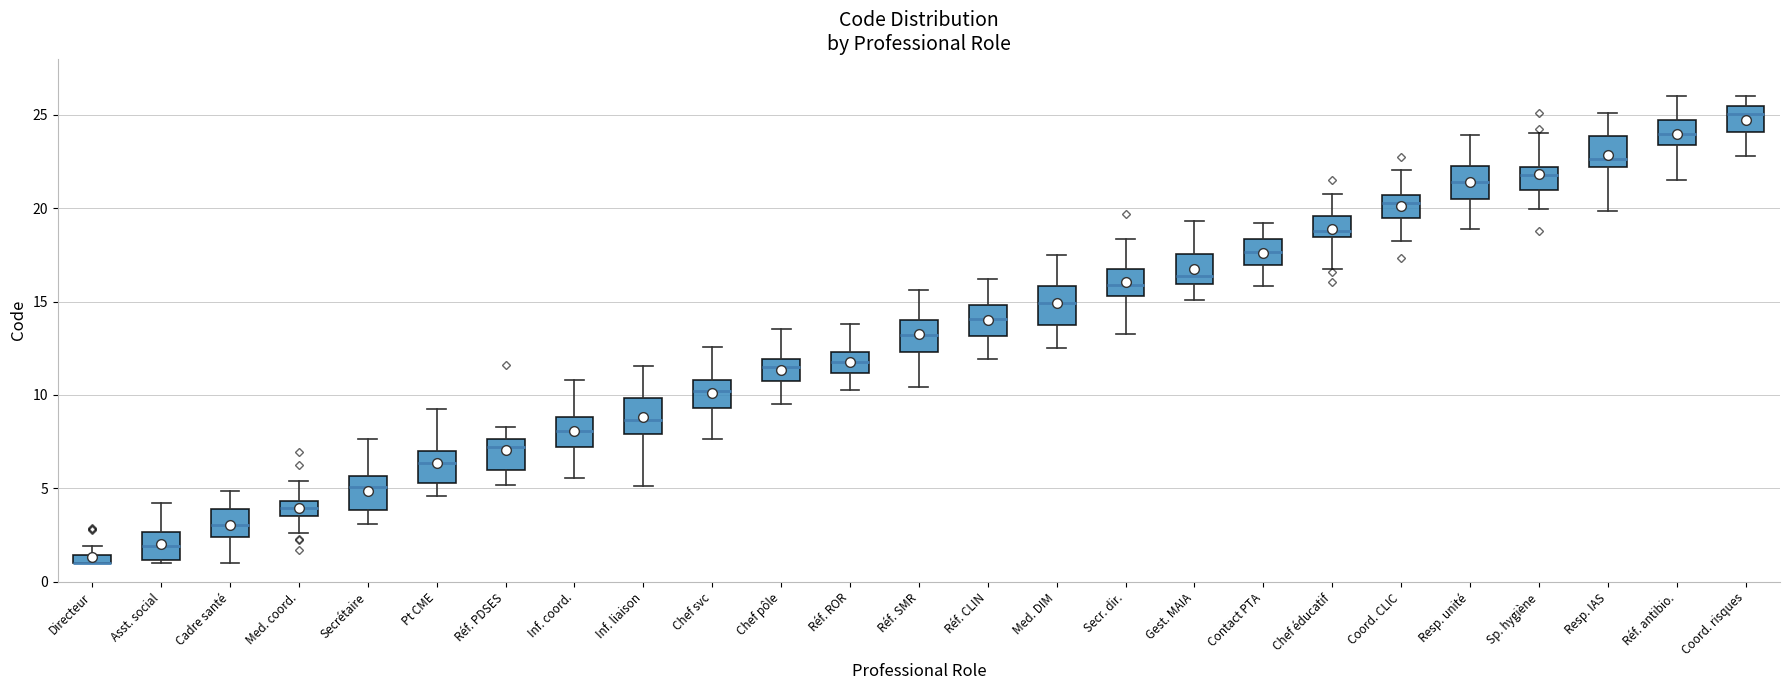

Where is the upper edge of the box for Chef svc on the y-axis? The values are not printed on the chart, so give them approximately, as read against the axis.

11.0